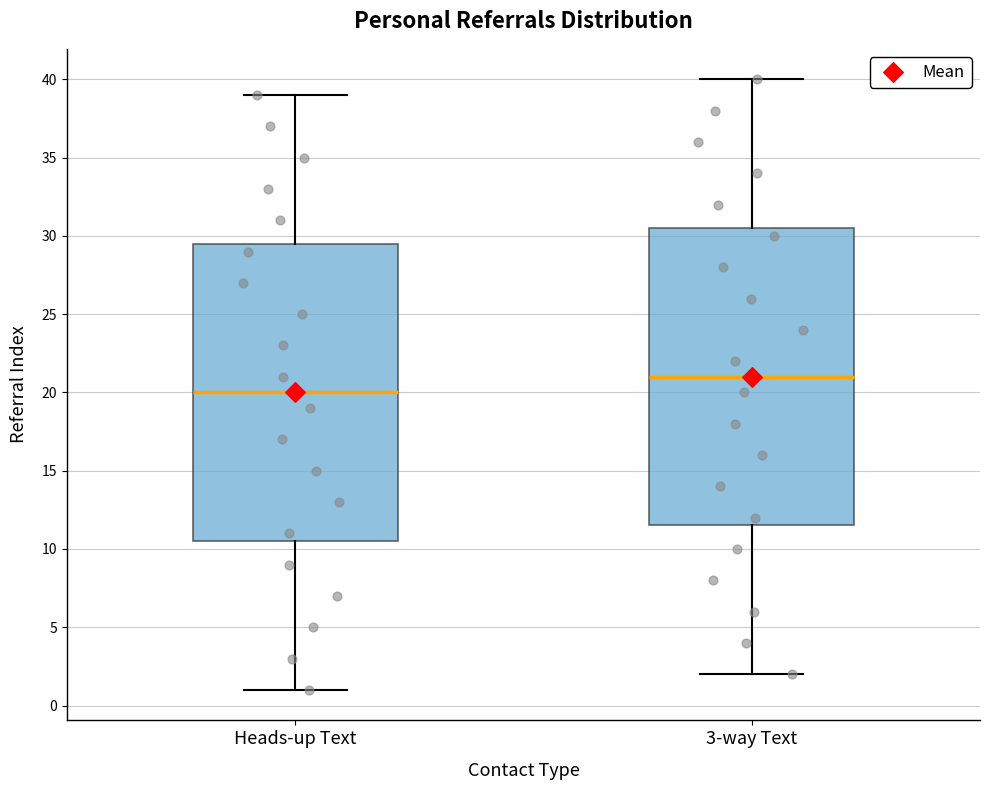

Reading left to right, read every box against the y-axis: the position of its median line, the range the box covers, and the ends of its whiskers. The values are not printed on the chart, so give them approximately, as read against the axis.

Heads-up Text: median 20.0, box 10.5 to 29.5, whiskers 1.0 to 39.0
3-way Text: median 21.0, box 11.5 to 30.5, whiskers 2.0 to 40.0